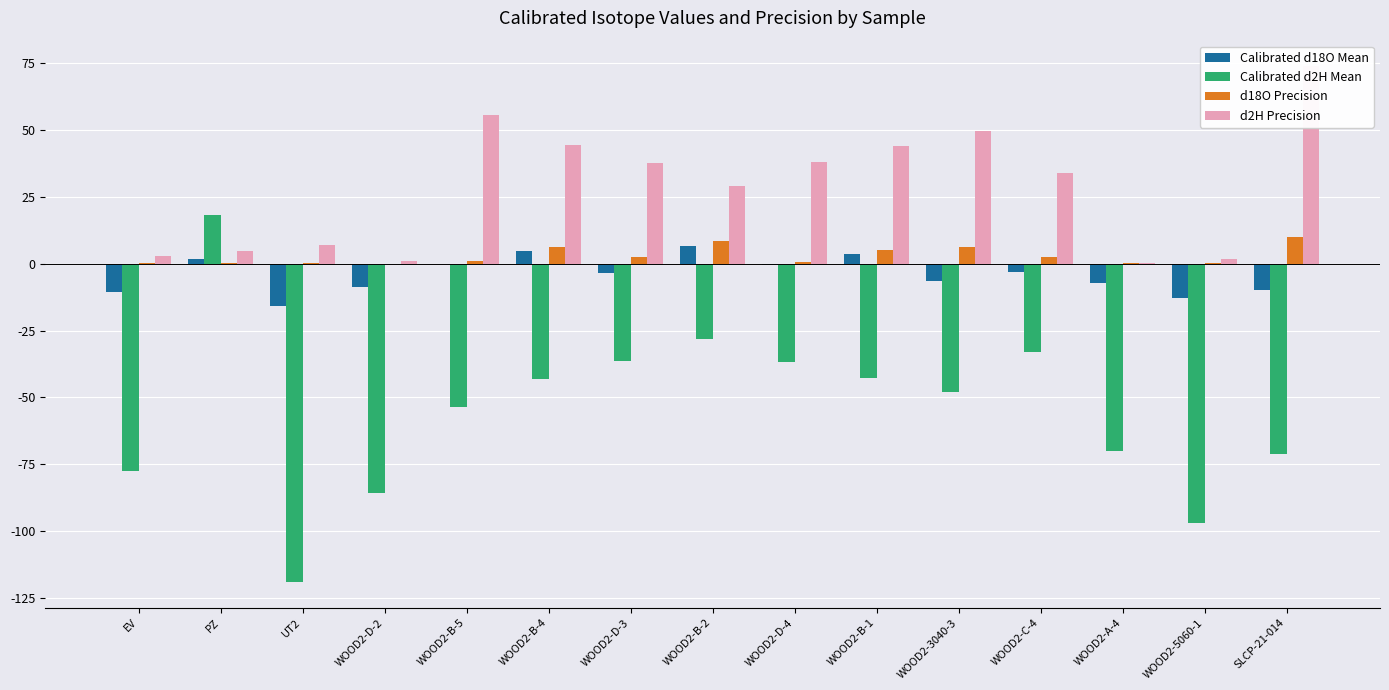

Reading left to right, extract all data points from this chart.

Calibrated d18O Mean: -10.6	1.9	-15.8	-8.9	-0.0	4.7	-3.3	6.5	-0.3	3.6	-6.5	-3.1	-7.3	-12.8	-9.8
Calibrated d2H Mean: -77.5	18.1	-119.0	-85.6	-53.6	-42.9	-36.5	-28.1	-36.8	-42.6	-48.0	-32.9	-70.0	-97.0	-71.1
d18O Precision: 0.3	0.3	0.4	0.0	1.1	6.3	2.6	8.3	0.7	5.1	6.1	2.3	0.1	0.1	9.8
d2H Precision: 3.0	4.8	7.1	0.9	55.5	44.4	37.7	29.0	38.0	44.1	49.7	34.0	0.2	1.6	73.7